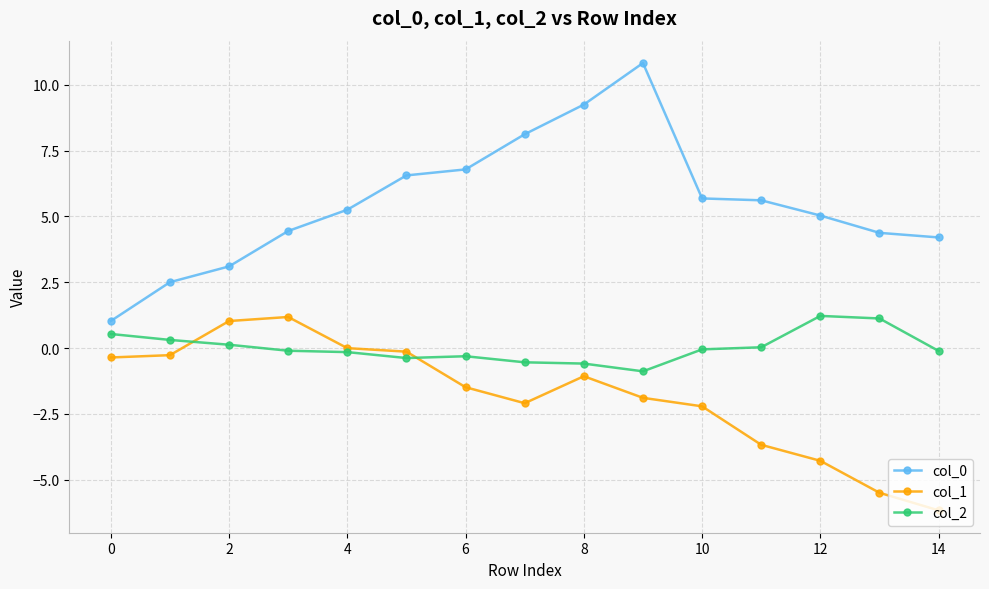

True or false: col_0 and col_2 cross at least once.

False